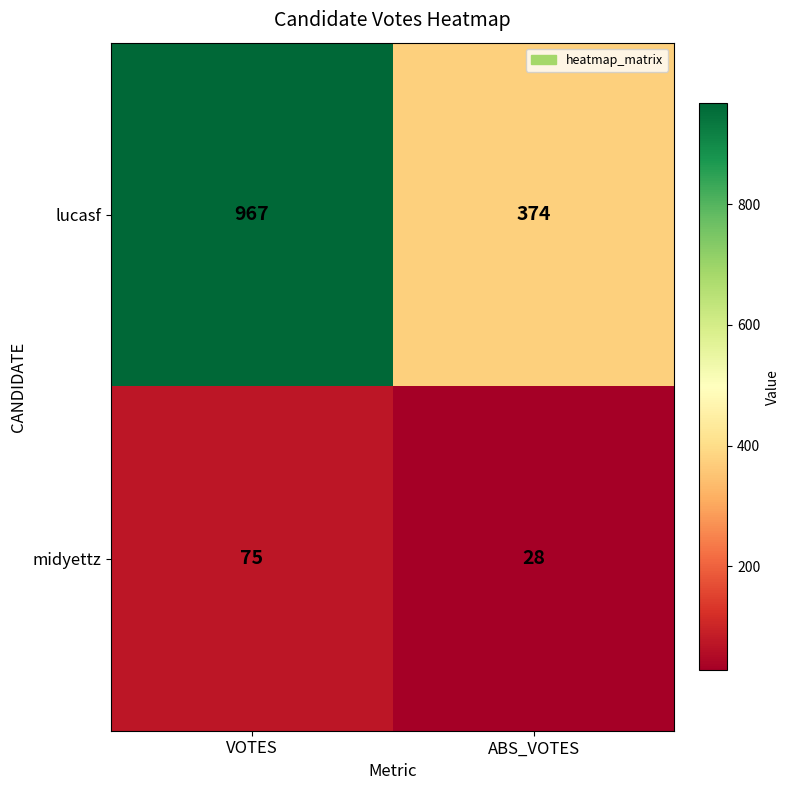

Rank the series at VOTES from highest to lowest value.

lucasf, midyettz